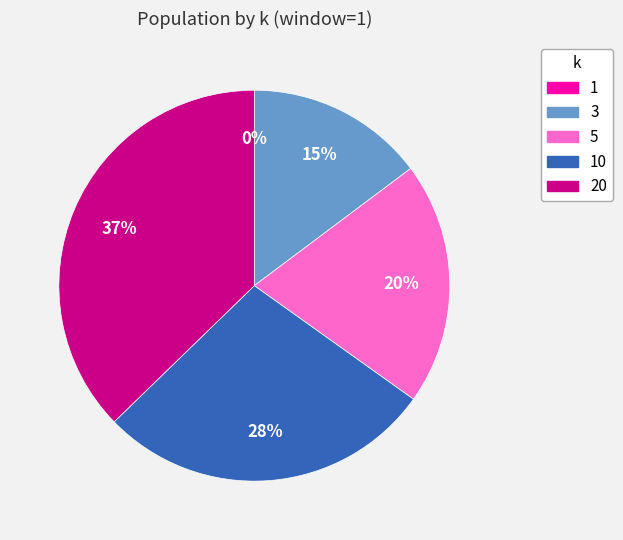

Does any single category account for the majority?

No